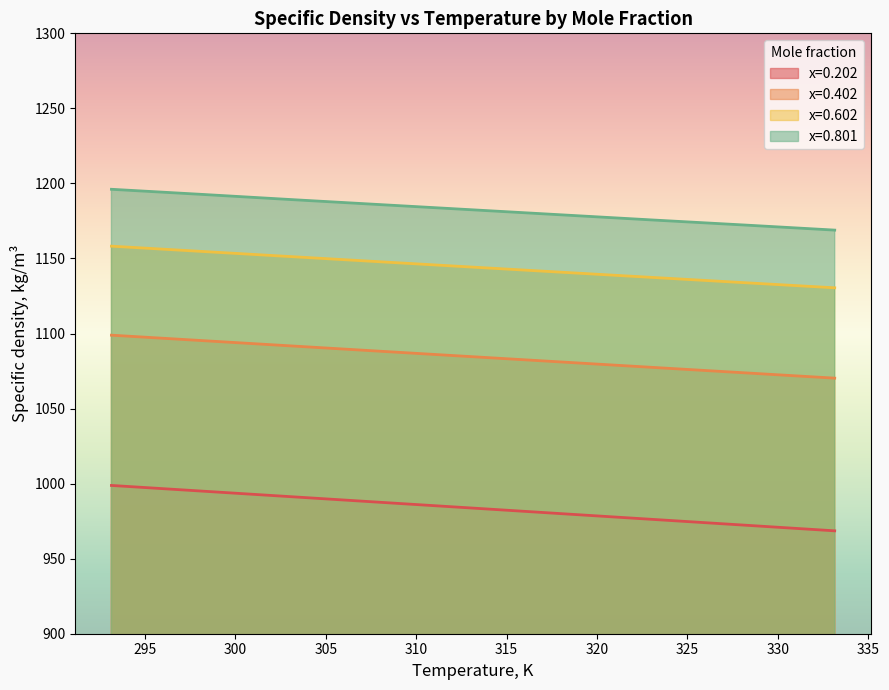

Is it true that x=0.402 equals 1091.7 at 303.15?

True